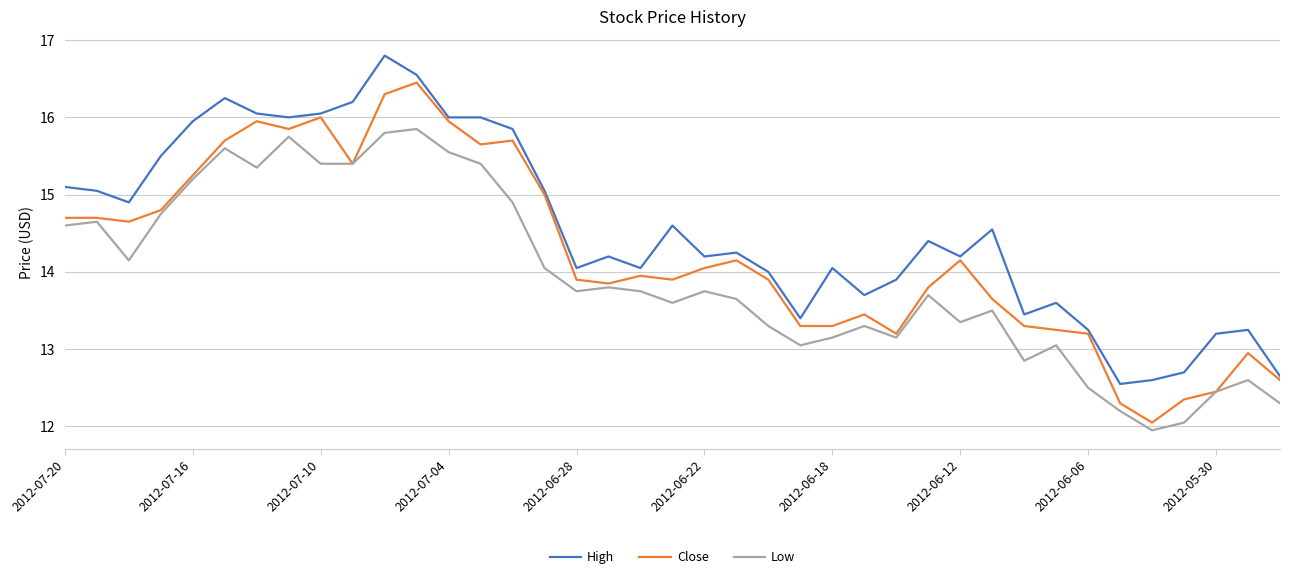

True or false: Low and High cross at least once.

False